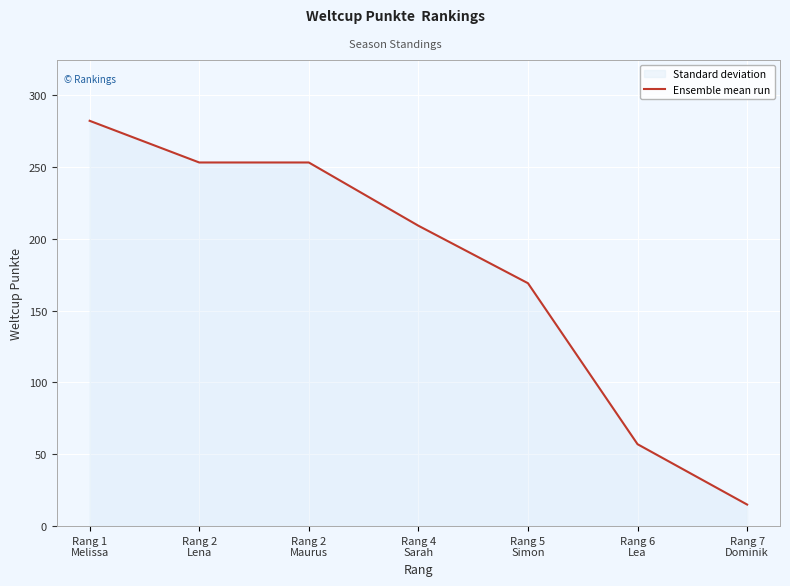

How many data points are above 209?

3